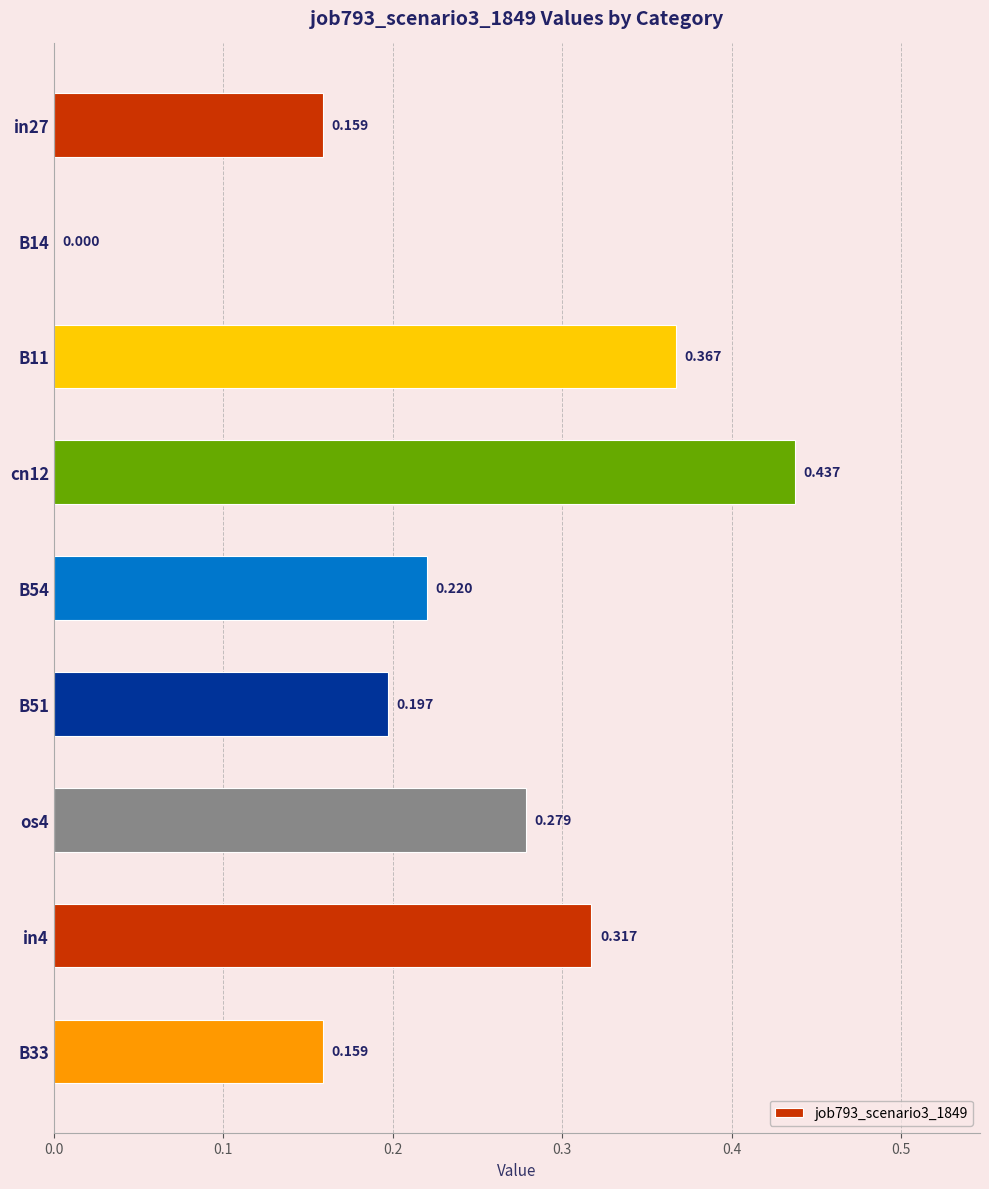

How many data points does each series have?

9